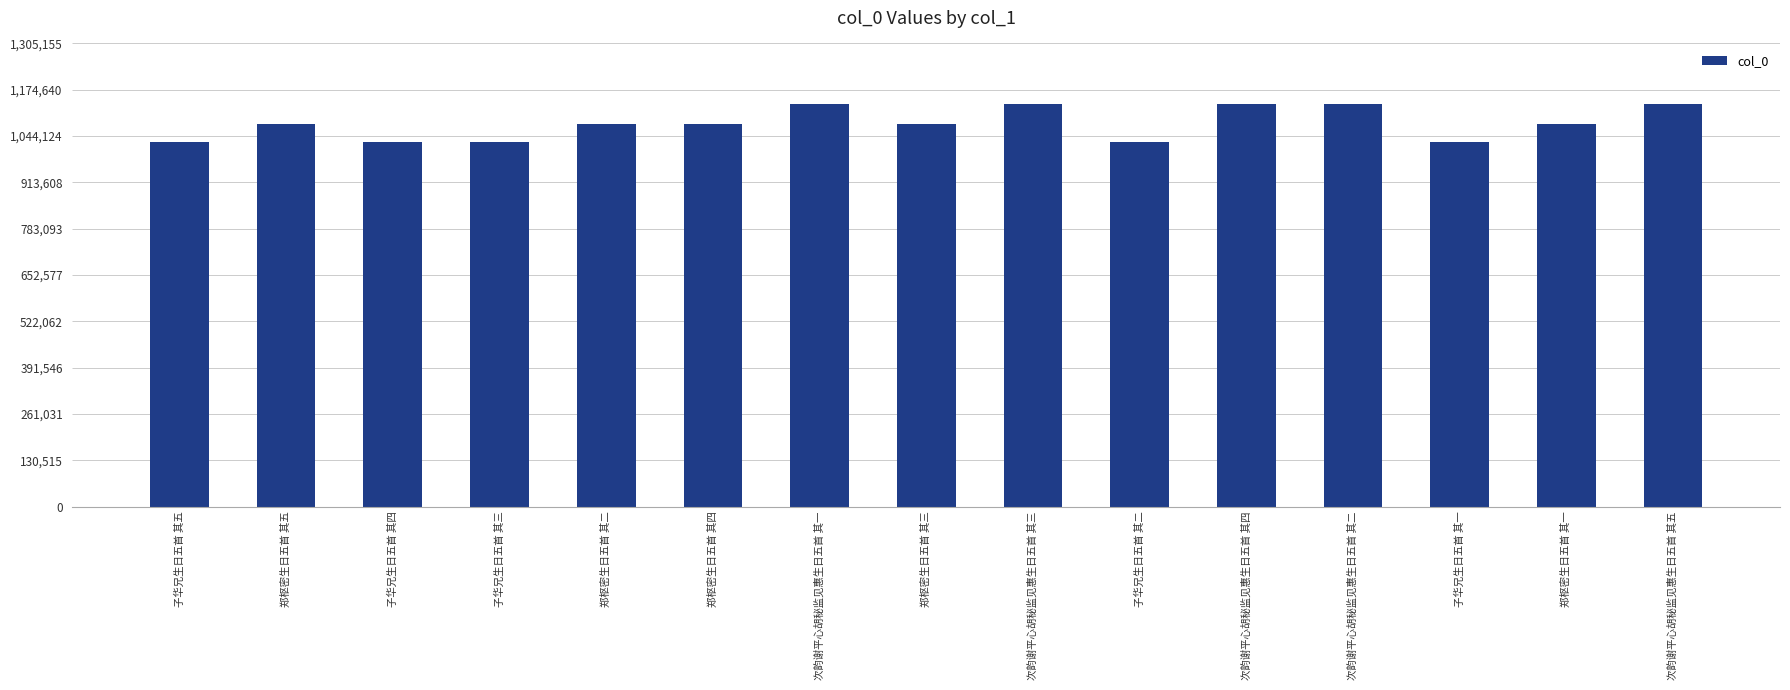

How many data points are less than 1078713?

7